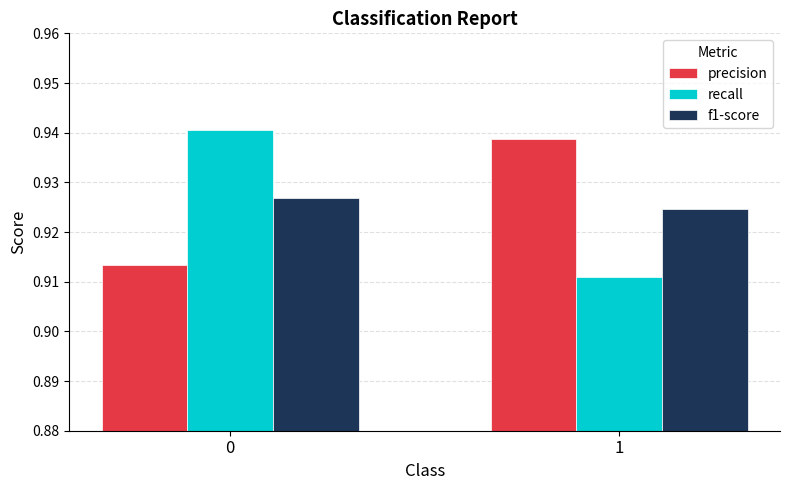

At which category does the chart reach its minimum across all series?

1